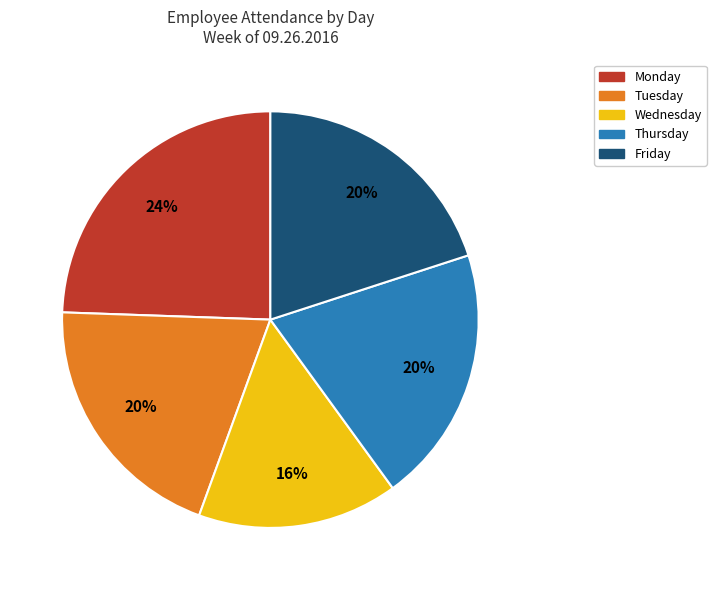

Is there any slice that represents more than half of the pie?

No